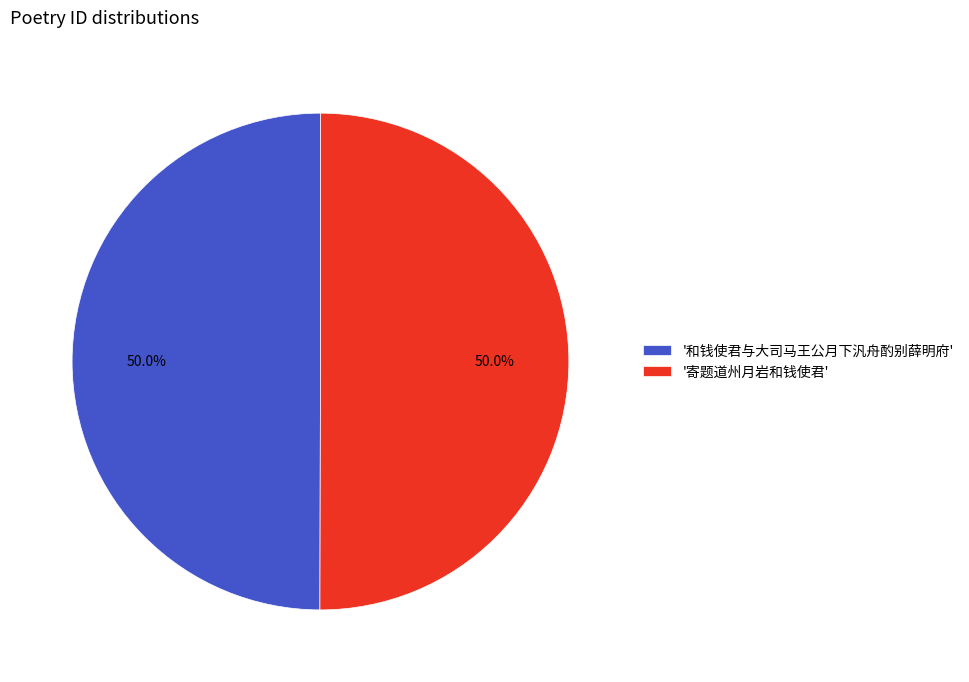

What is the ratio of the value at '和钱使君与大司马王公月下汎舟酌别薛明府' to the value at '寄题道州月岩和钱使君'?

1.0